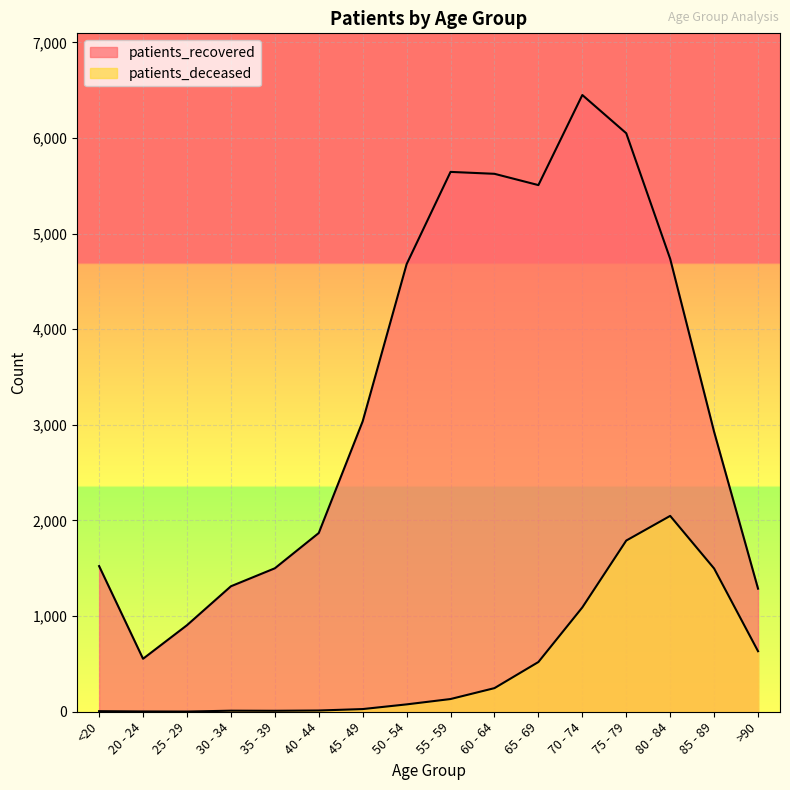

The value of patients_deceased at 60 - 64 is 247. True or false?

True